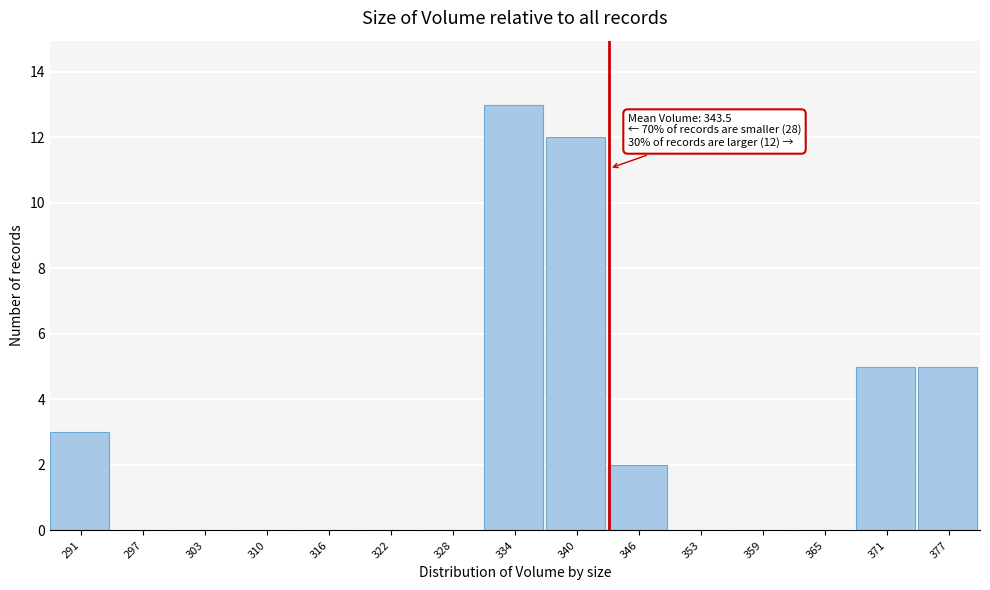

Over which range of the x-axis is the bar tallest?

331 to 337